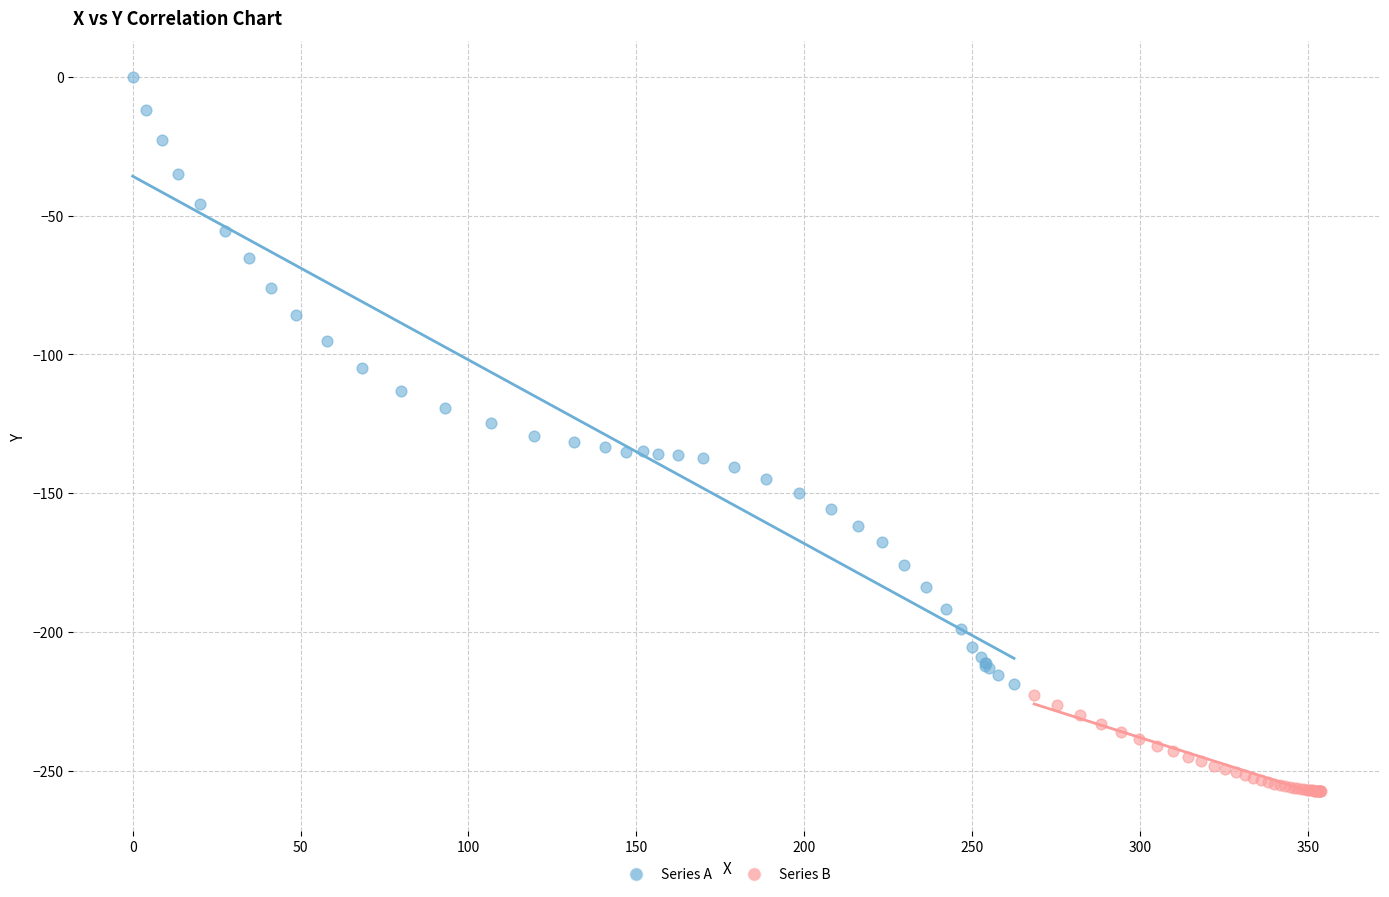

Which series has the largest Y range (max minus min)?

Series A